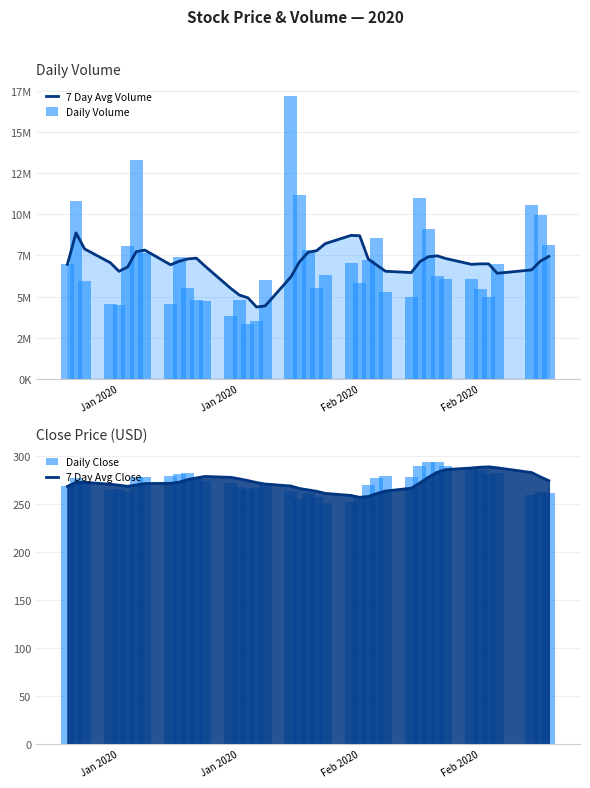

How many values in the Daily Close series are below 272?

20